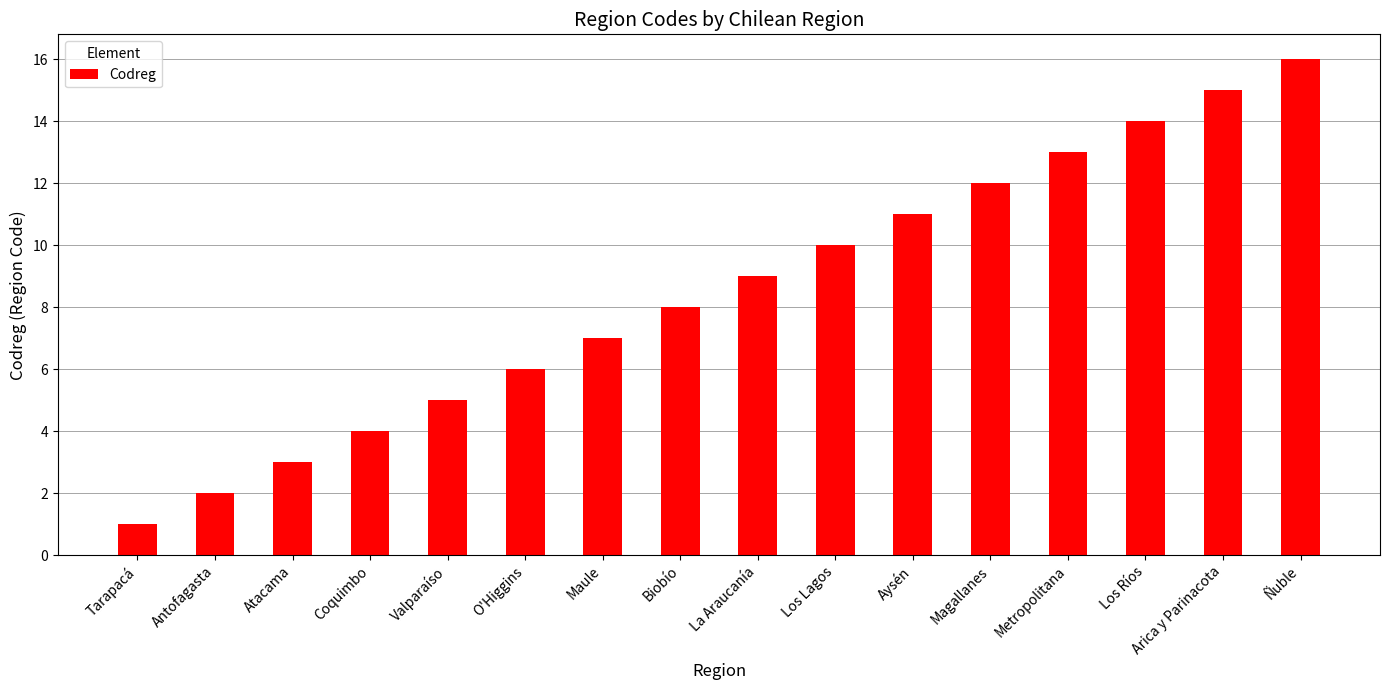

Reading right to left, what are all the values shown in this chart?

Ñuble=16	Arica y Parinacota=15	Los Ríos=14	Metropolitana=13	Magallanes=12	Aysén=11	Los Lagos=10	La Araucanía=9	Biobío=8	Maule=7	O'Higgins=6	Valparaíso=5	Coquimbo=4	Atacama=3	Antofagasta=2	Tarapacá=1